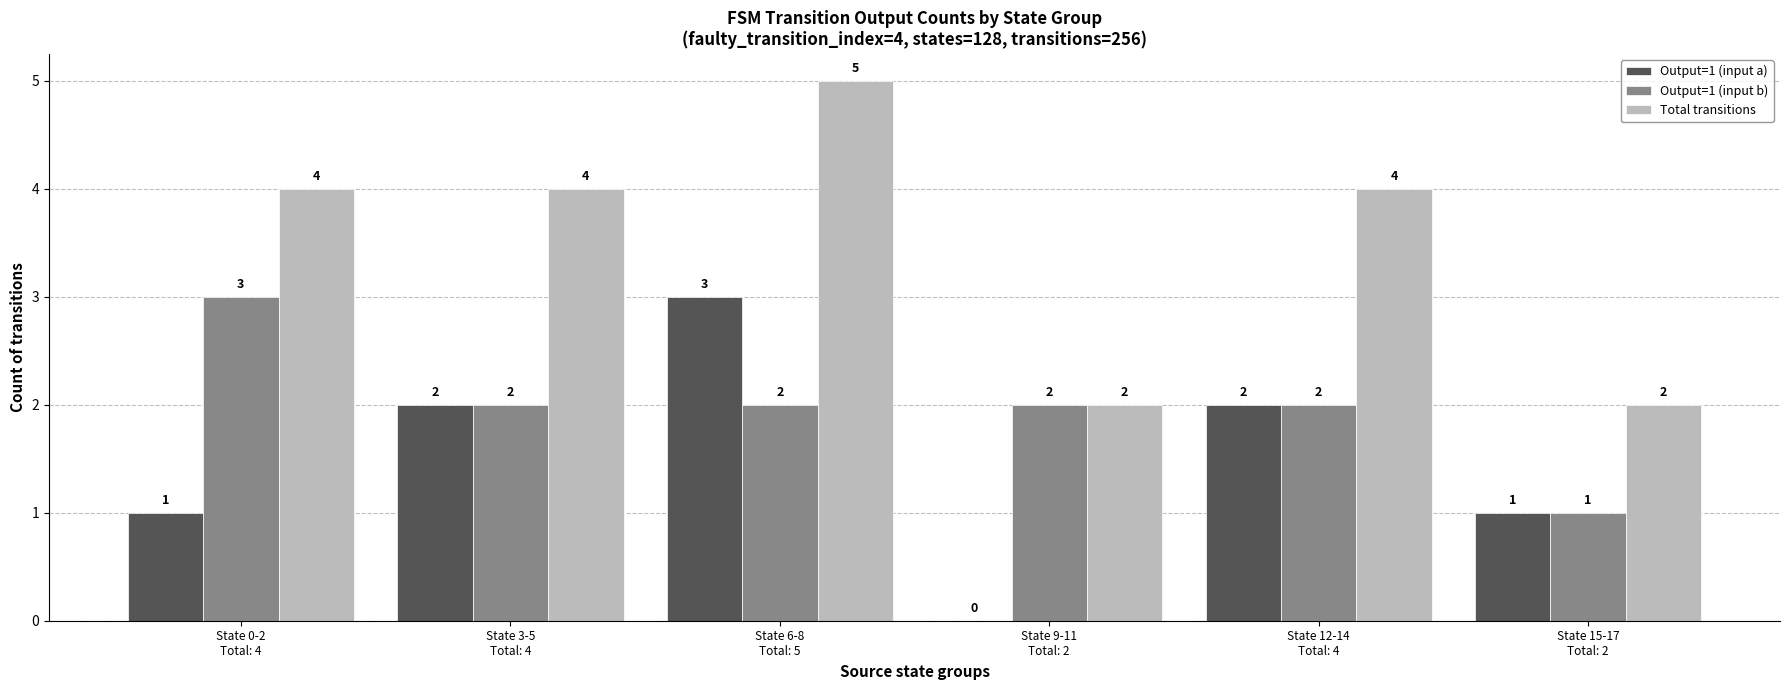

Which series has the largest total across all categories?

Total transitions